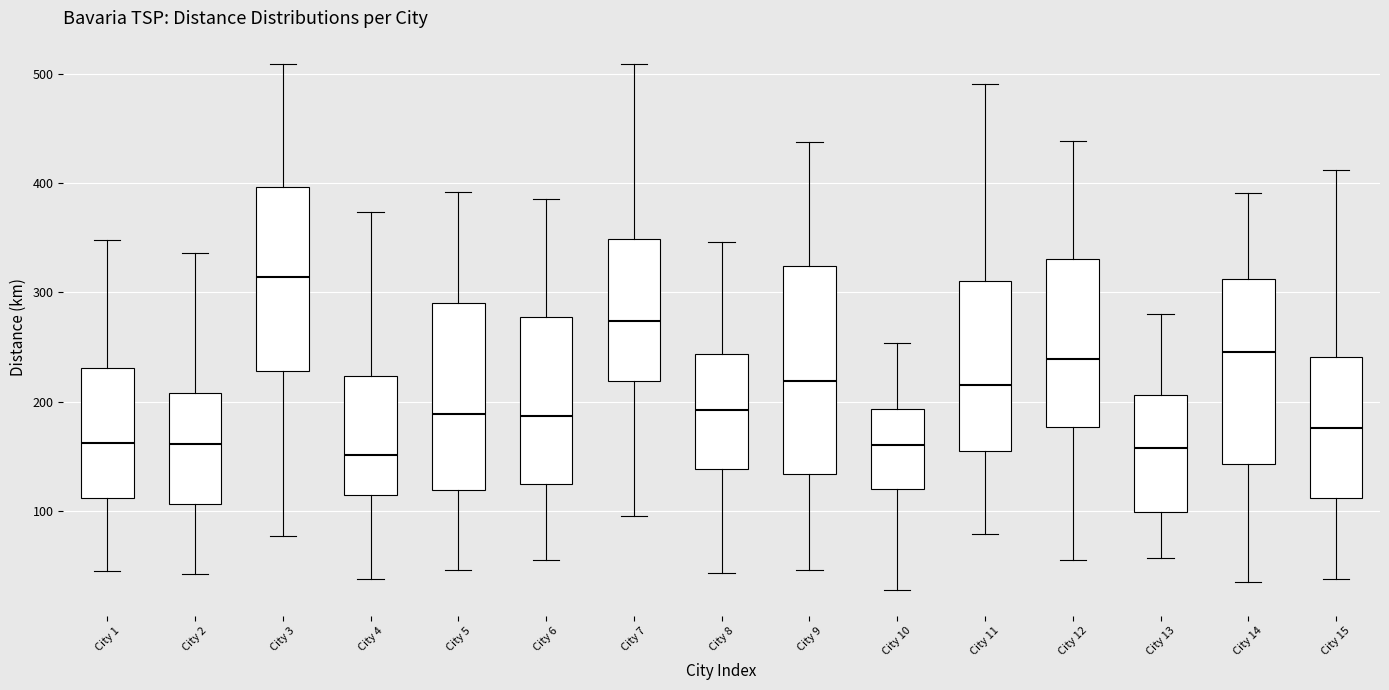

Reading left to right, transcribe this box plot: for each box, give where its median line is, the range the box spans, and where its two whiskers end, as read against the y-axis. The values are not printed on the chart, so give them approximately, as read against the axis.

City 1: median 160, box 110 to 230, whiskers 50 to 350
City 2: median 160, box 110 to 210, whiskers 40 to 340
City 3: median 310, box 230 to 400, whiskers 80 to 510
City 4: median 150, box 110 to 220, whiskers 40 to 370
City 5: median 190, box 120 to 290, whiskers 50 to 390
City 6: median 190, box 120 to 280, whiskers 60 to 390
City 7: median 270, box 220 to 350, whiskers 100 to 510
City 8: median 190, box 140 to 240, whiskers 40 to 350
City 9: median 220, box 130 to 320, whiskers 50 to 440
City 10: median 160, box 120 to 190, whiskers 30 to 250
City 11: median 220, box 150 to 310, whiskers 80 to 490
City 12: median 240, box 180 to 330, whiskers 60 to 440
City 13: median 160, box 100 to 210, whiskers 60 to 280
City 14: median 250, box 140 to 310, whiskers 40 to 390
City 15: median 180, box 110 to 240, whiskers 40 to 410